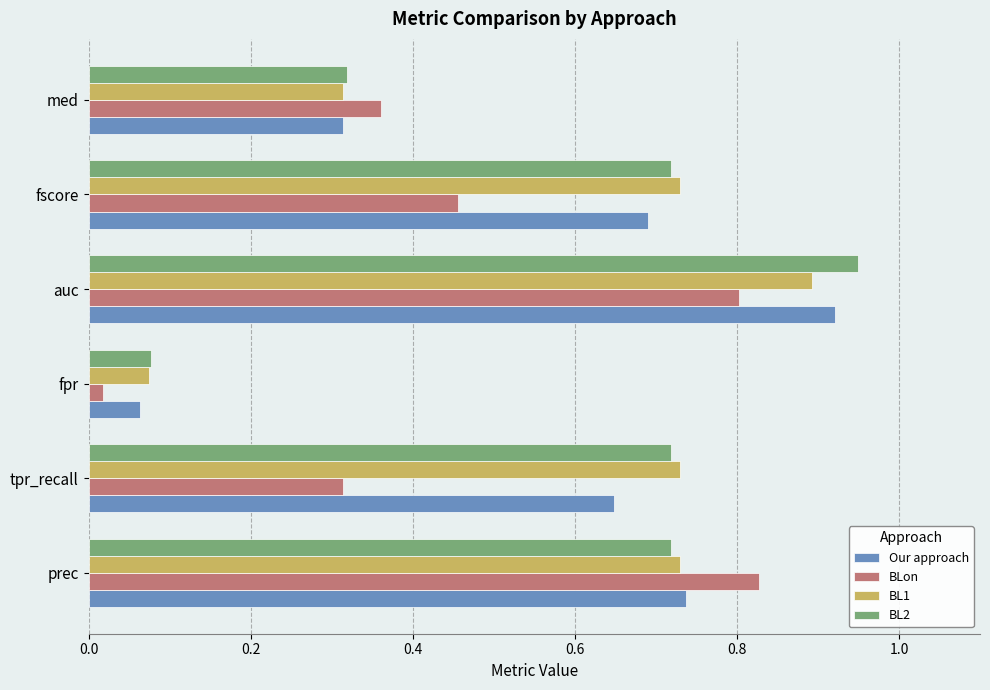

List the labels in order of BLon value, smallest first.

fpr, tpr_recall, med, fscore, auc, prec